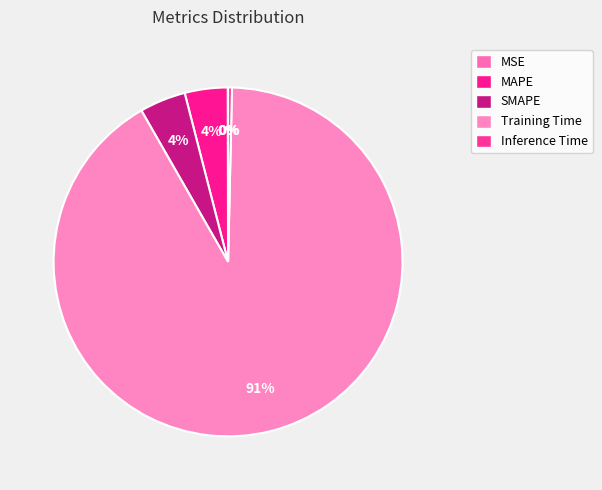

Rank the categories by value from highest to lowest.

Training Time, SMAPE, MAPE, Inference Time, MSE